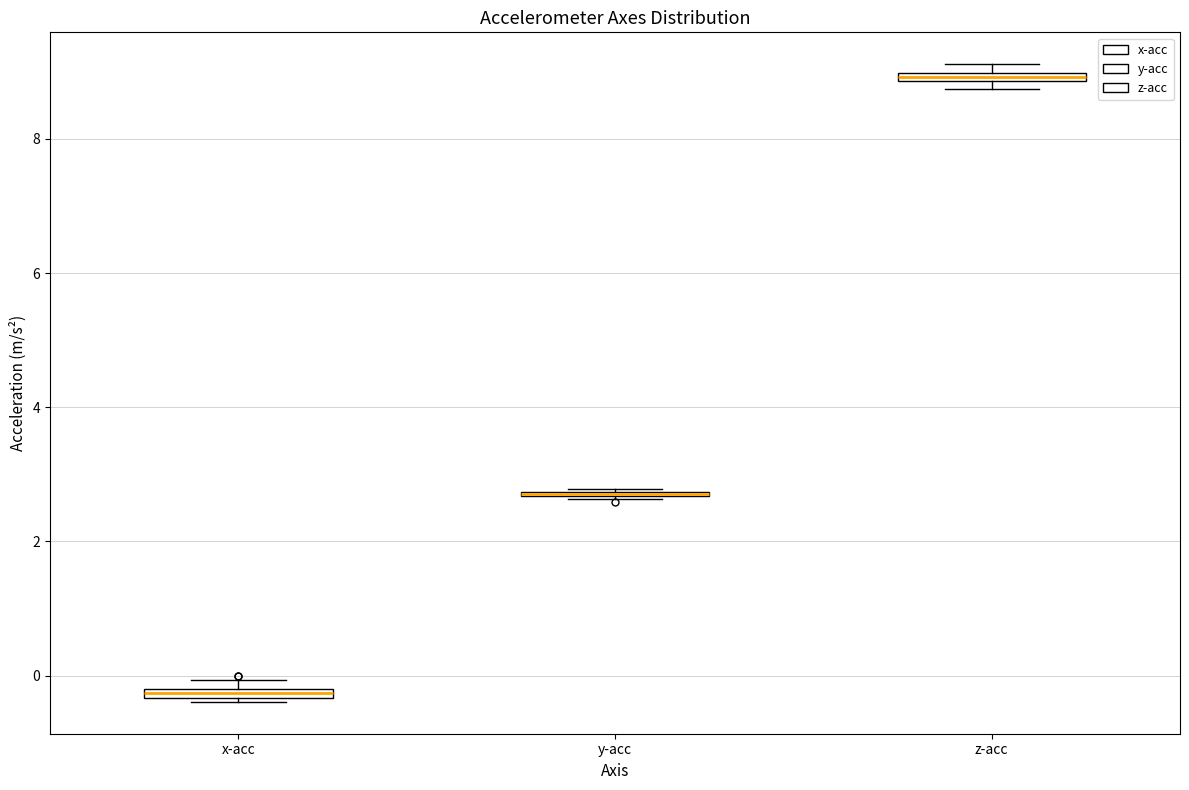

Where is the lower edge of the box for x-acc on the y-axis? The values are not printed on the chart, so give them approximately, as read against the axis.

-0.4